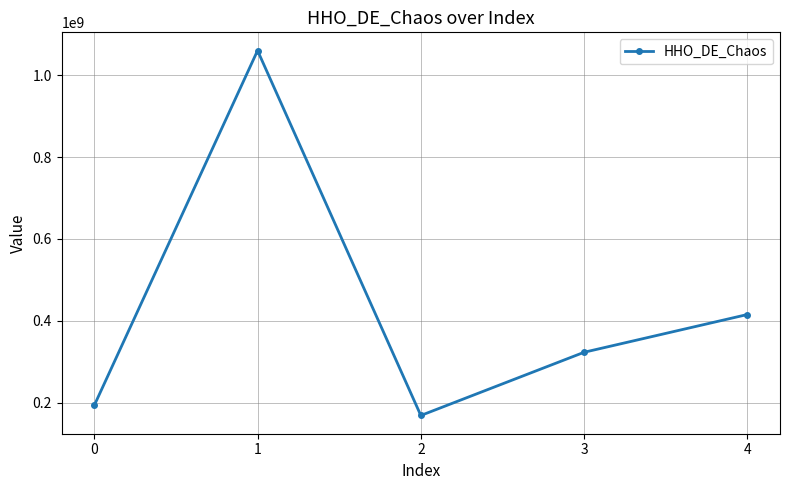

At which label does the data first exceed 323189486?

1